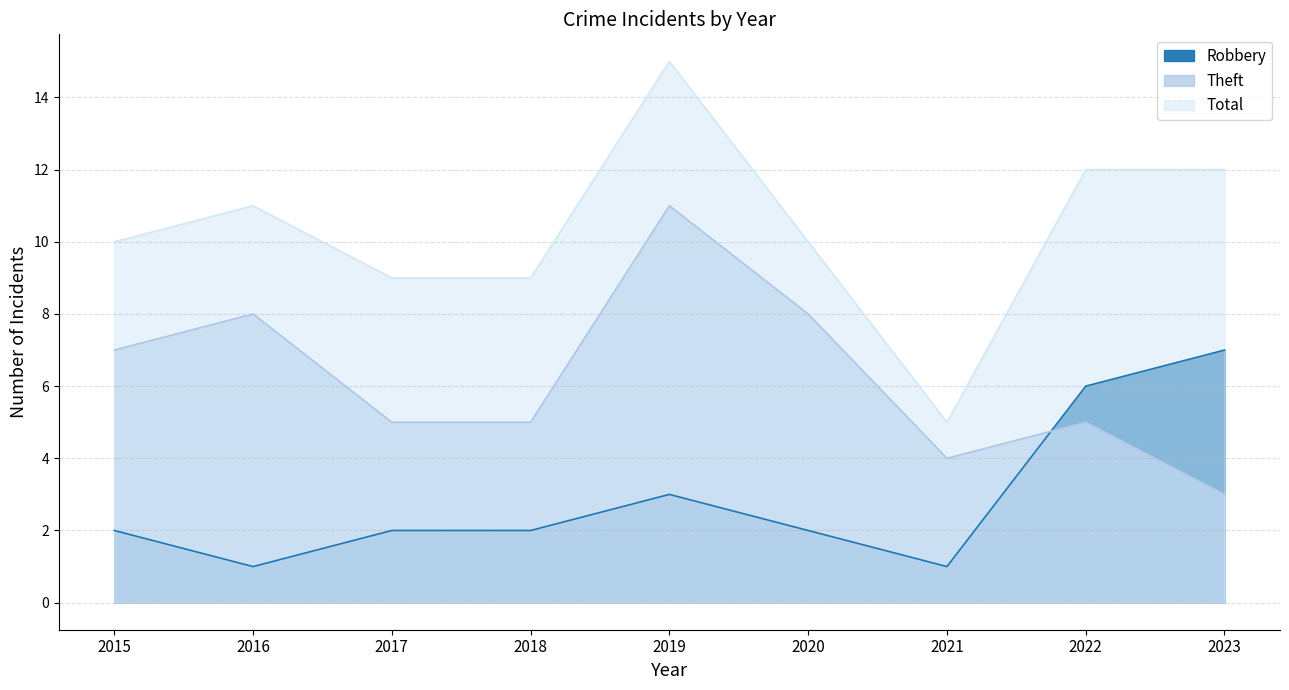

At 2015, list the series in order from smallest to largest.

Robbery, Theft, Total